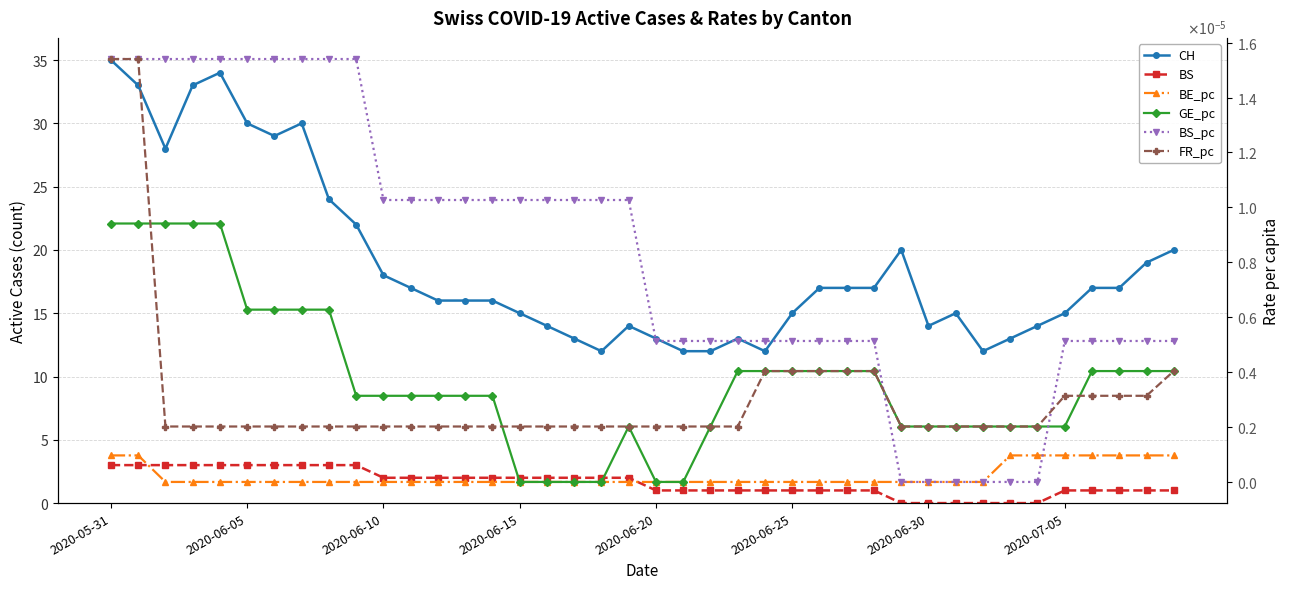

True or false: BS and BS_pc cross at least once.

False